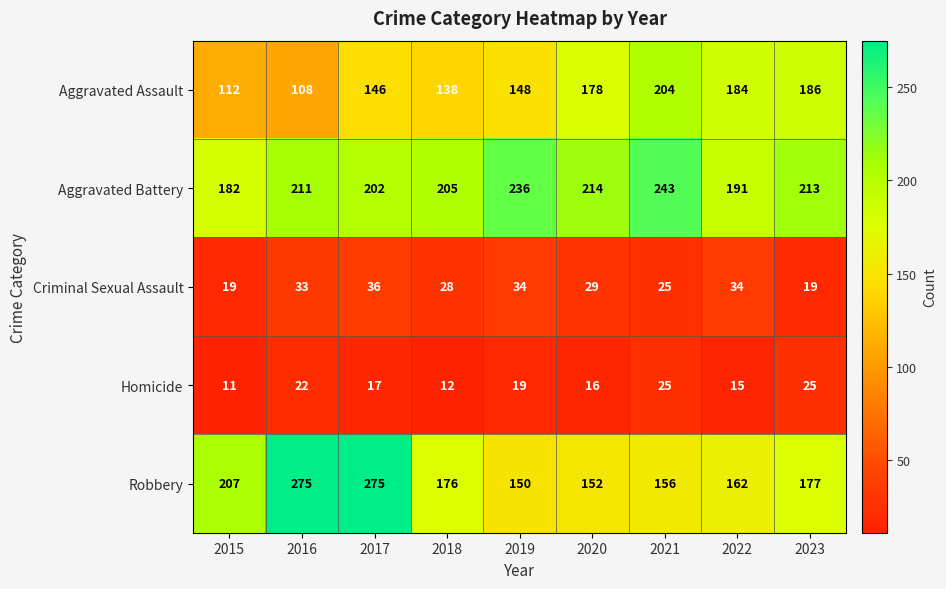

What is the sum of all Homicide values?

162